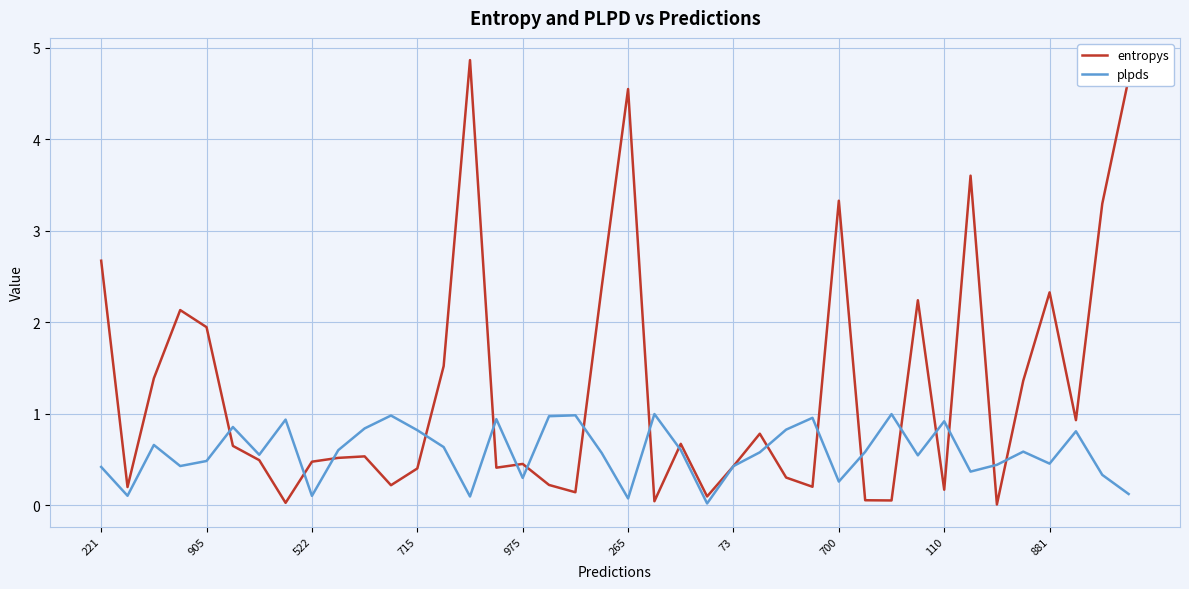

What is the sum of all plpds values?

23.1